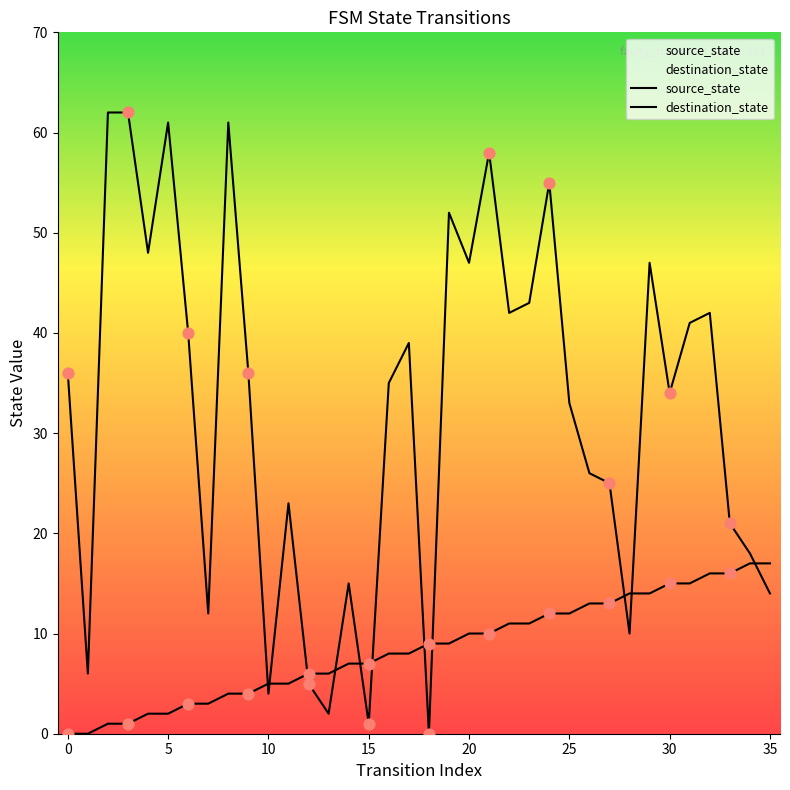

At which category is the sum across all series the highest?

21